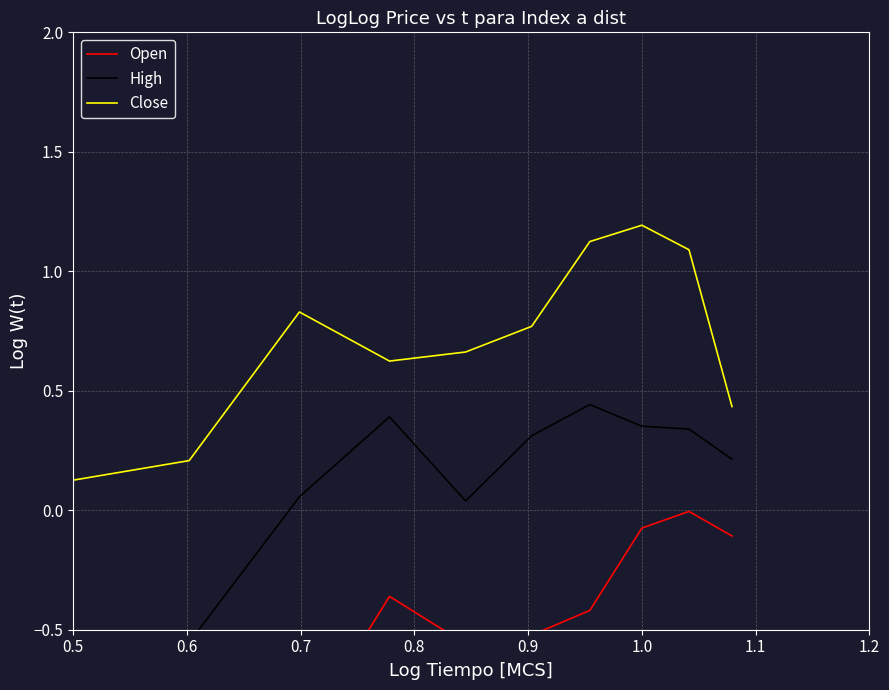

The value of High at 8 is 0.1. True or false?

False